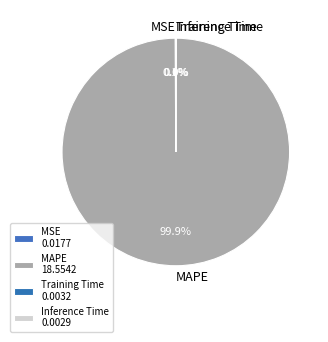

What percentage is NOT represented by MAPE?

0.1%